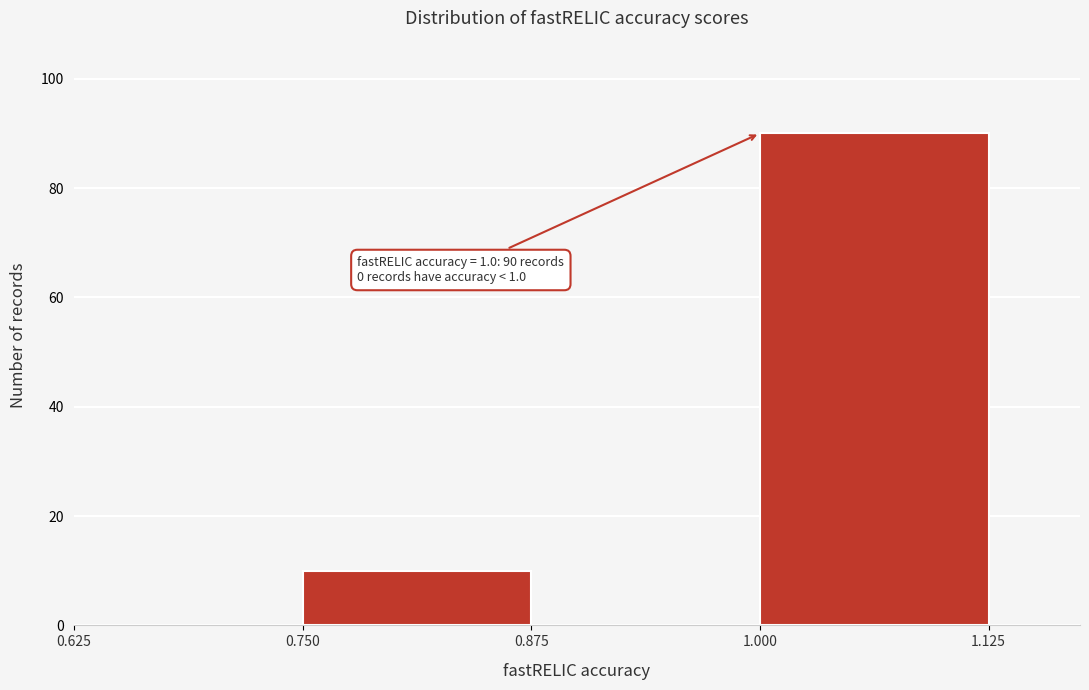

Which range on the x-axis has the tallest bar?

1.000 to 1.125